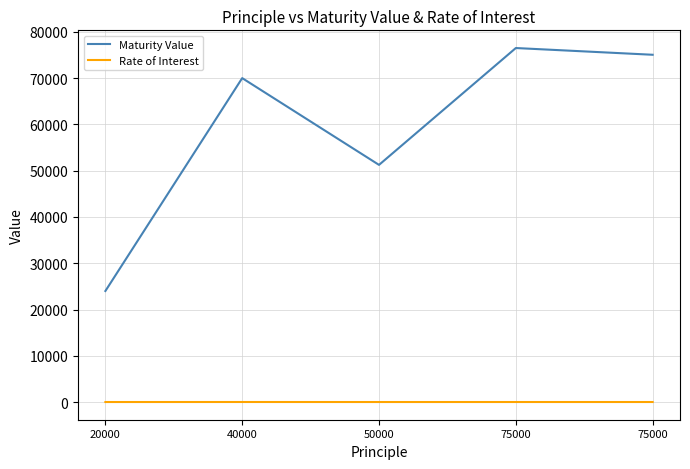

How many lines are shown in the chart?

2